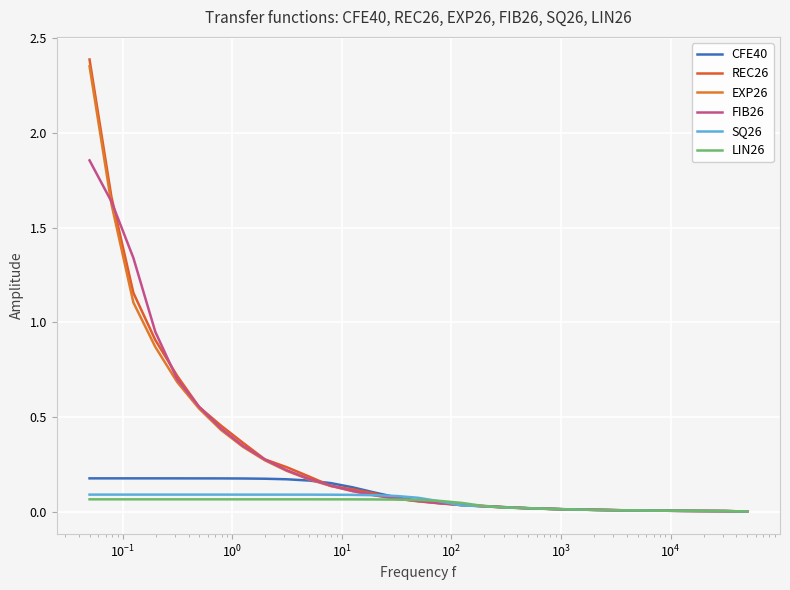

How many lines are shown in the chart?

6